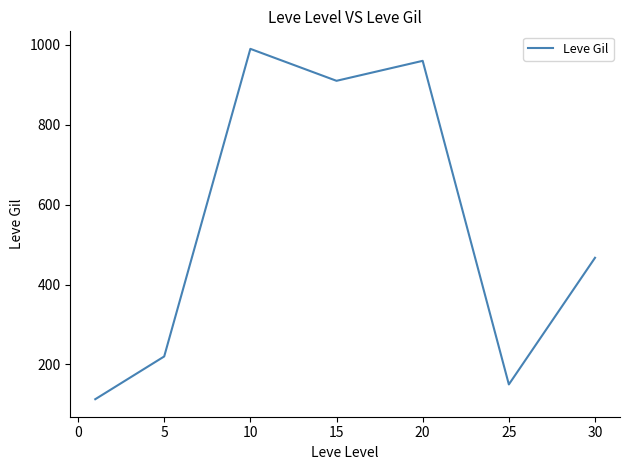

What is the sum of all values?

3810